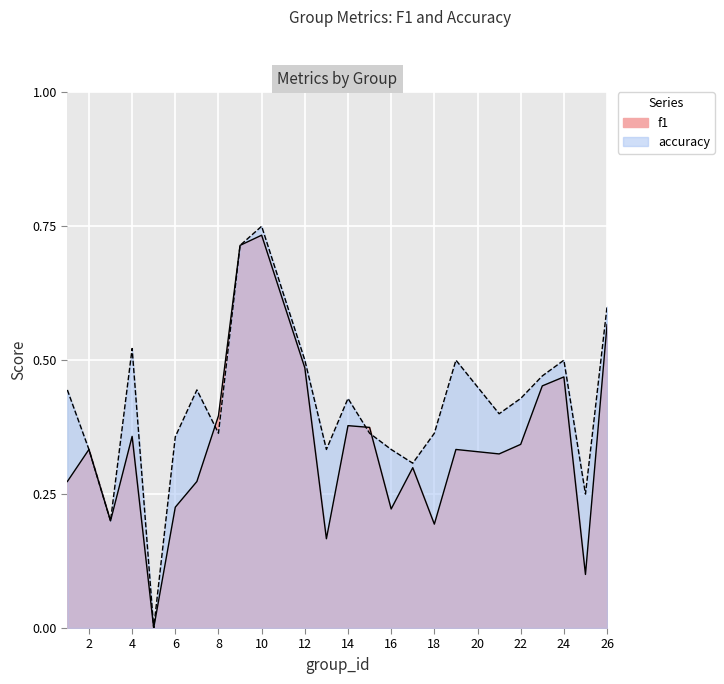

Reading right to left, extract all data points from this chart.

f1: 26=0.6	25=0.1	24=0.5	23=0.5	22=0.3	21=0.3	19=0.3	18=0.2	17=0.3	16=0.2	15=0.4	14=0.4	13=0.2	12=0.5	10=0.7	9=0.7	8=0.4	7=0.3	6=0.2	5=0.0	4=0.4	3=0.2	2=0.3	1=0.3
accuracy: 26=0.6	25=0.2	24=0.5	23=0.5	22=0.4	21=0.4	19=0.5	18=0.4	17=0.3	16=0.3	15=0.4	14=0.4	13=0.3	12=0.5	10=0.8	9=0.7	8=0.4	7=0.4	6=0.4	5=0.0	4=0.5	3=0.2	2=0.3	1=0.4